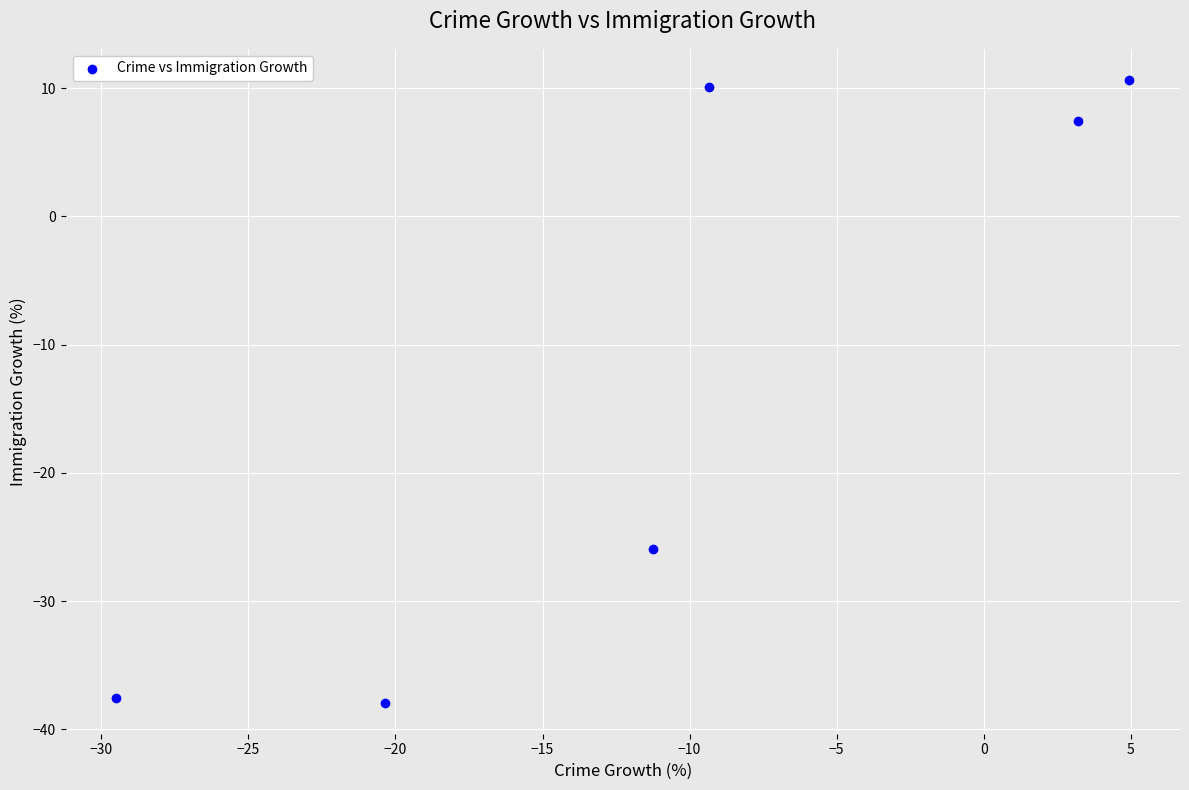

What Y value in the scatter plot is closest to -13?

-26.0